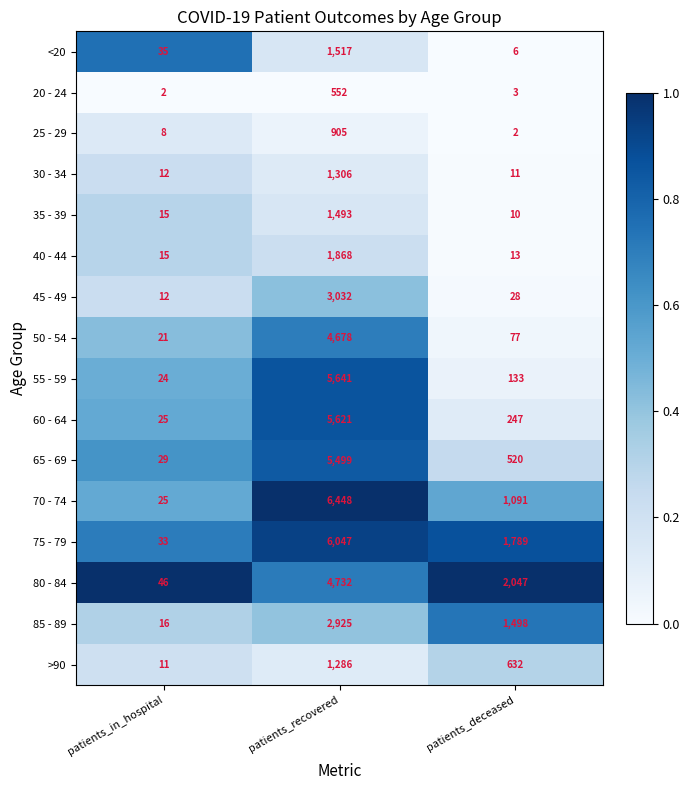

What is the average value of the 25 - 29 series?

305